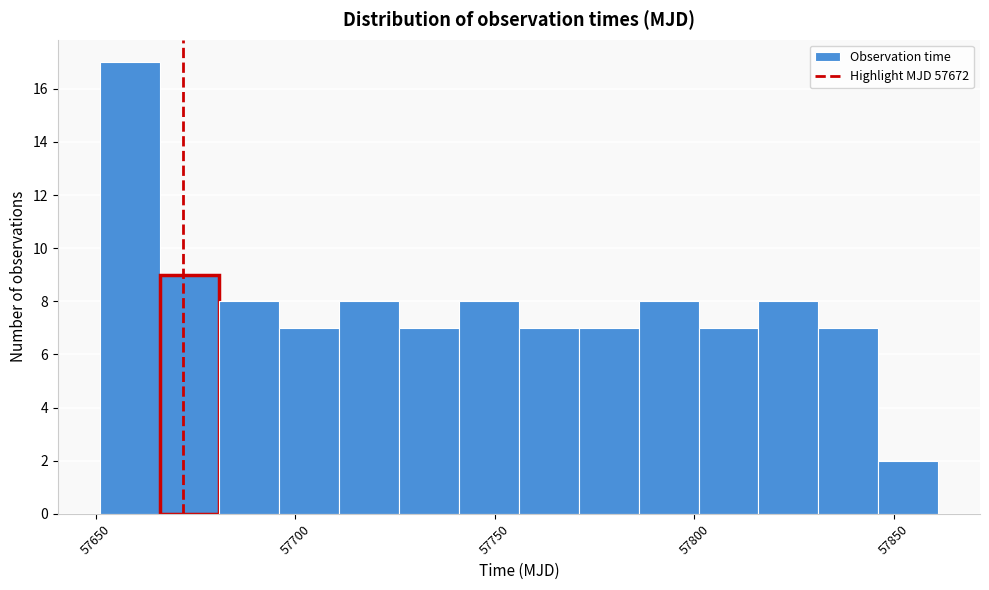

Around what value on the x-axis is the tallest bar? Give the approximate position of its centre, as read against the axis.

57660